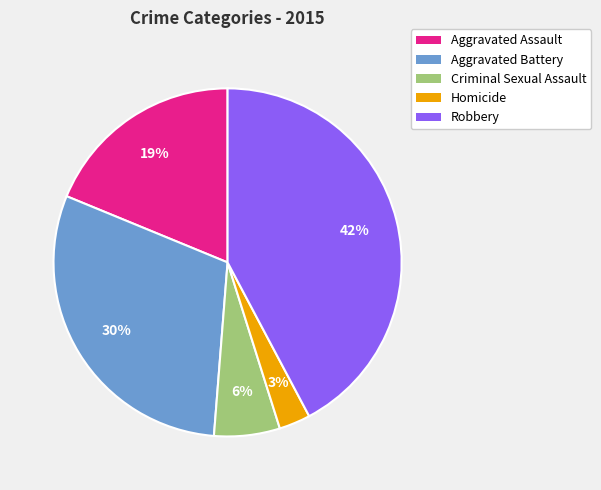

What is the smallest slice in the pie chart?

Homicide